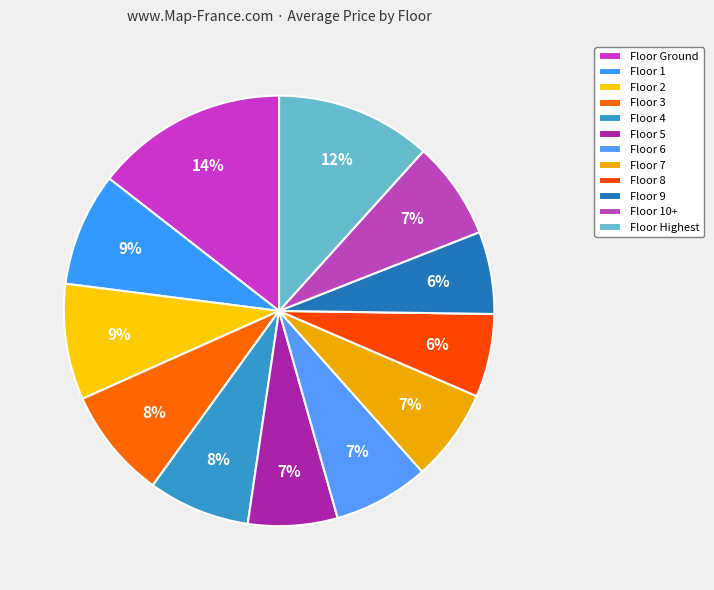

To the nearest percent, what is the average slice percentage?

8%